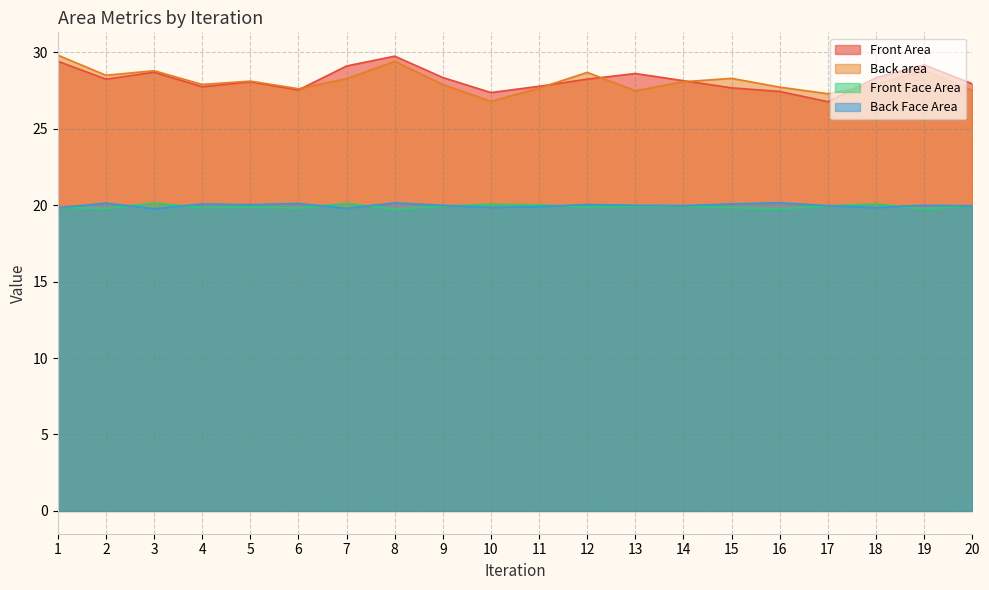

Is the value of Front Face Area at 10 greater than the value of Front Area at 10?

No